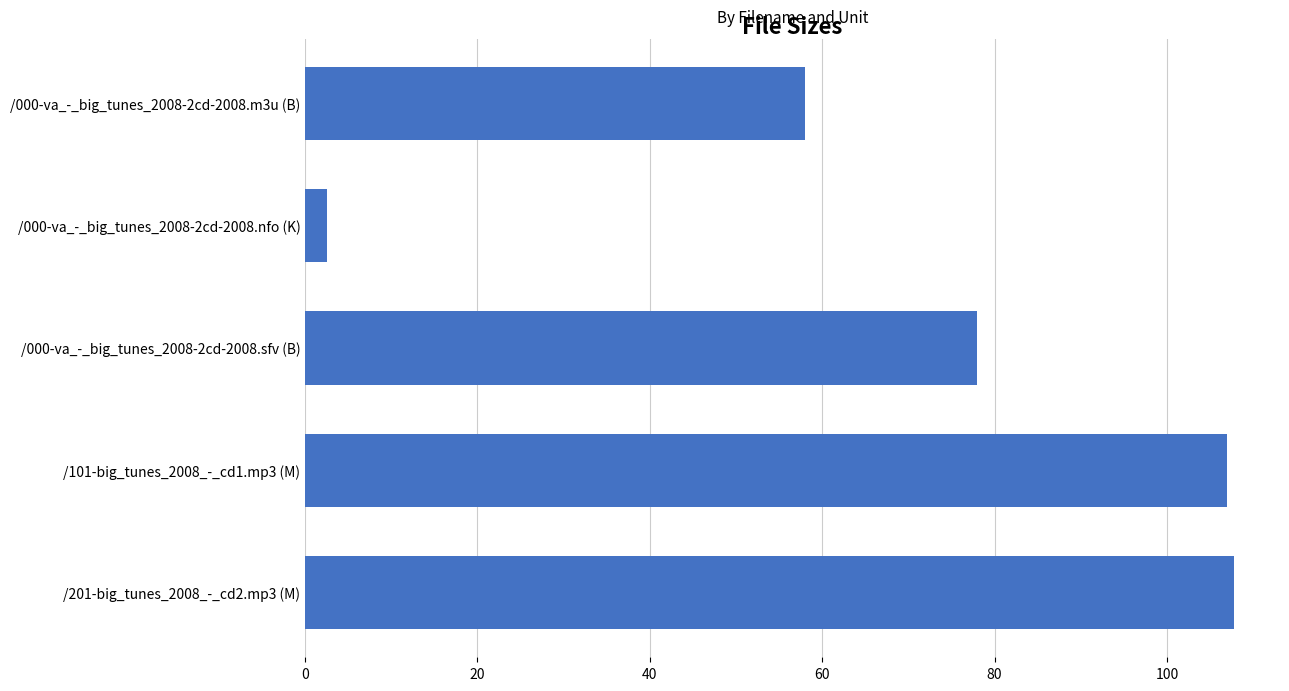

Between /000-va_-_big_tunes_2008-2cd-2008.sfv (B) and /201-big_tunes_2008_-_cd2.mp3 (M), which is larger?

/201-big_tunes_2008_-_cd2.mp3 (M)